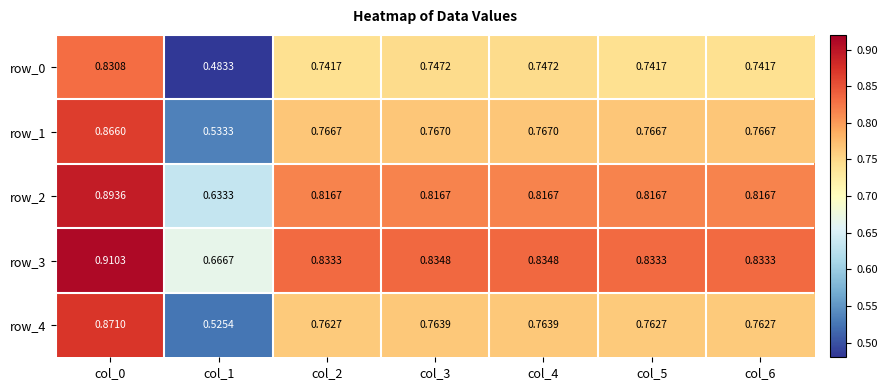

Which series has the largest total across all categories?

row_3